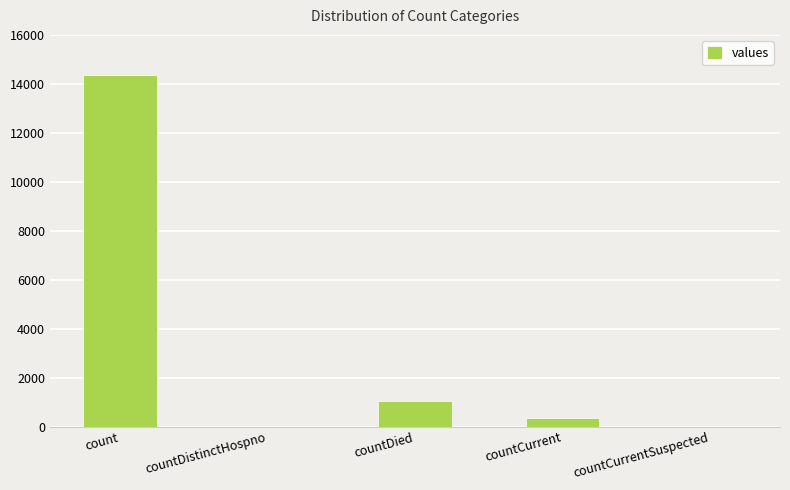

Which has a higher value, count or countCurrent?

count